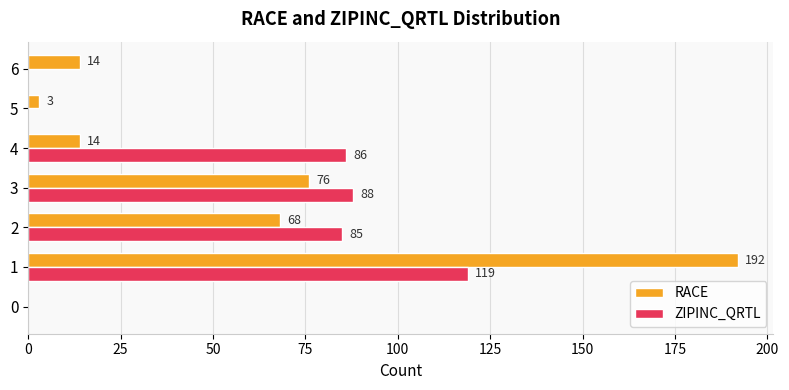

How many data points does each series have?

7